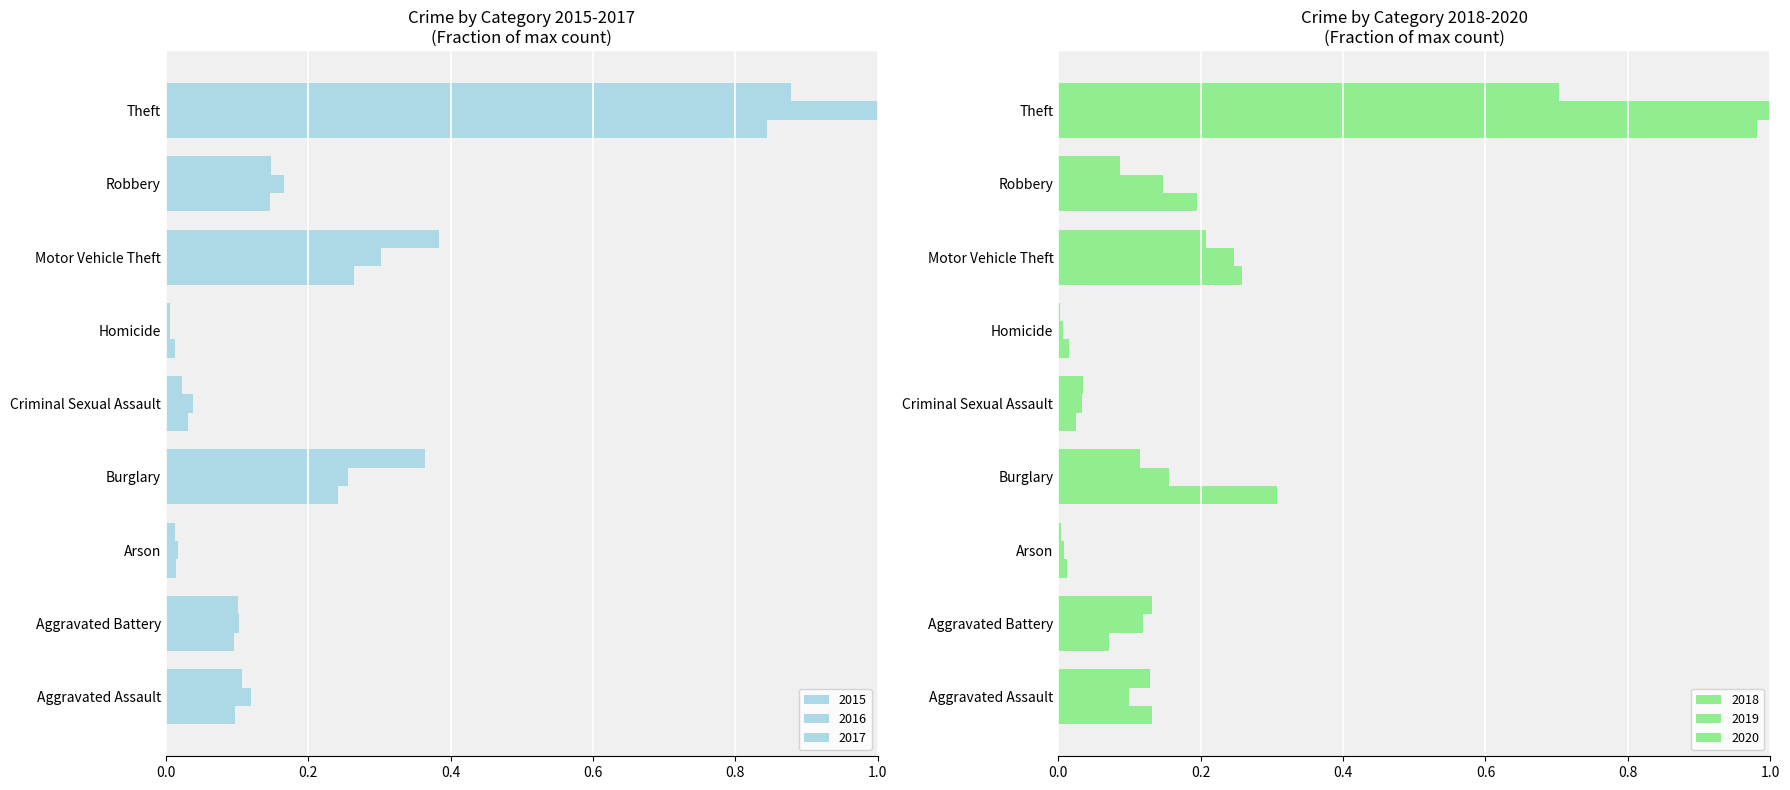

How many bars are there in each group?

6